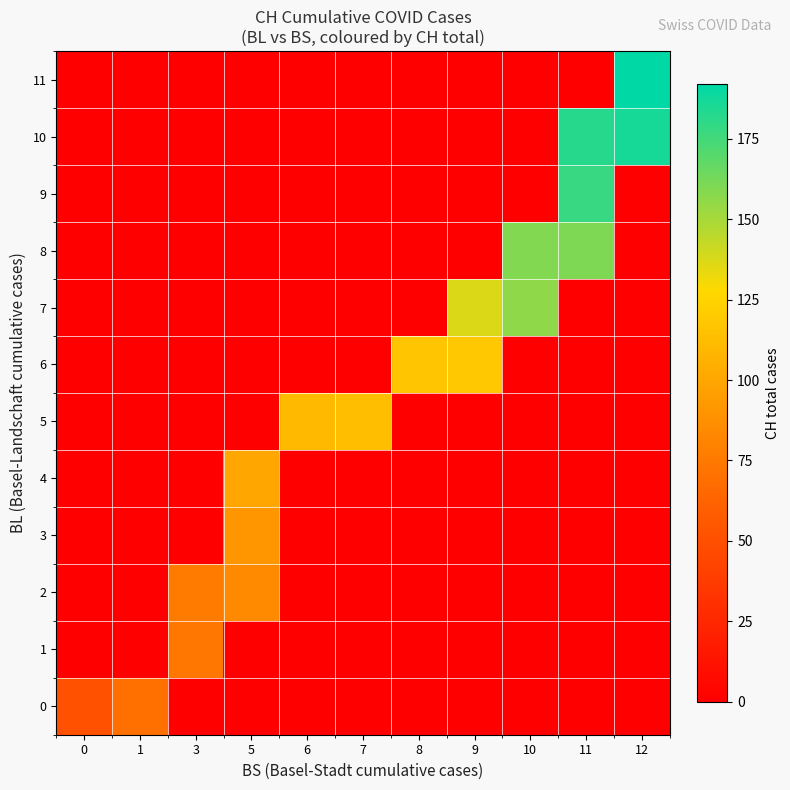

Reading right to left, transcribe all the data shown in this chart.

row_0: 12=0	11=0	10=0	9=0	8=0	7=0	6=0	5=0	3=0	1=70	0=51
row_1: 12=0	11=0	10=0	9=0	8=0	7=0	6=0	5=0	3=74	1=0	0=0
row_2: 12=0	11=0	10=0	9=0	8=0	7=0	6=0	5=84	3=76	1=0	0=0
row_3: 12=0	11=0	10=0	9=0	8=0	7=0	6=0	5=91	3=0	1=0	0=0
row_4: 12=0	11=0	10=0	9=0	8=0	7=0	6=0	5=100	3=0	1=0	0=0
row_5: 12=0	11=0	10=0	9=0	8=0	7=113	6=111	5=0	3=0	1=0	0=0
row_6: 12=0	11=0	10=0	9=119	8=117	7=0	6=0	5=0	3=0	1=0	0=0
row_7: 12=0	11=0	10=156	9=137	8=0	7=0	6=0	5=0	3=0	1=0	0=0
row_8: 12=0	11=160	10=159	9=0	8=0	7=0	6=0	5=0	3=0	1=0	0=0
row_9: 12=0	11=178	10=0	9=0	8=0	7=0	6=0	5=0	3=0	1=0	0=0
row_10: 12=186	11=182	10=0	9=0	8=0	7=0	6=0	5=0	3=0	1=0	0=0
row_11: 12=192	11=0	10=0	9=0	8=0	7=0	6=0	5=0	3=0	1=0	0=0